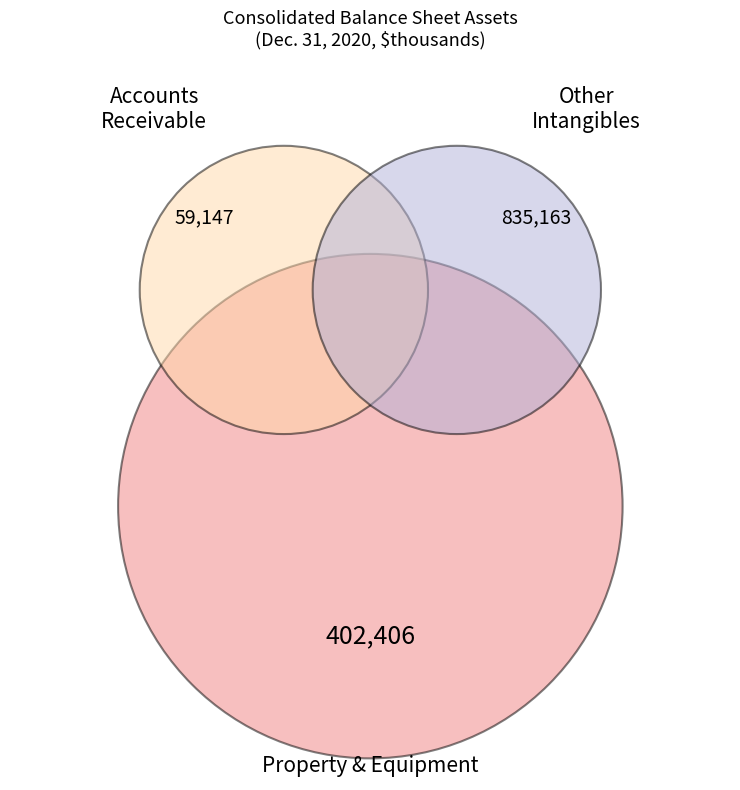

Count the number of slices in the pie.

3